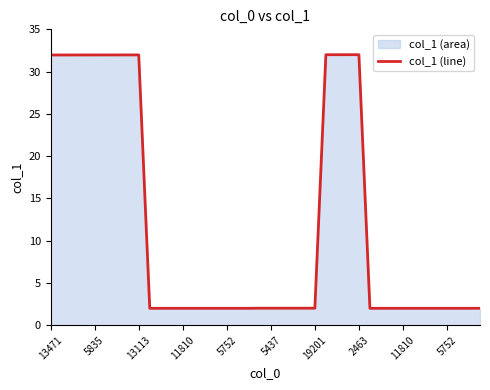

True or false: the data shows 2.0 at 11.

True